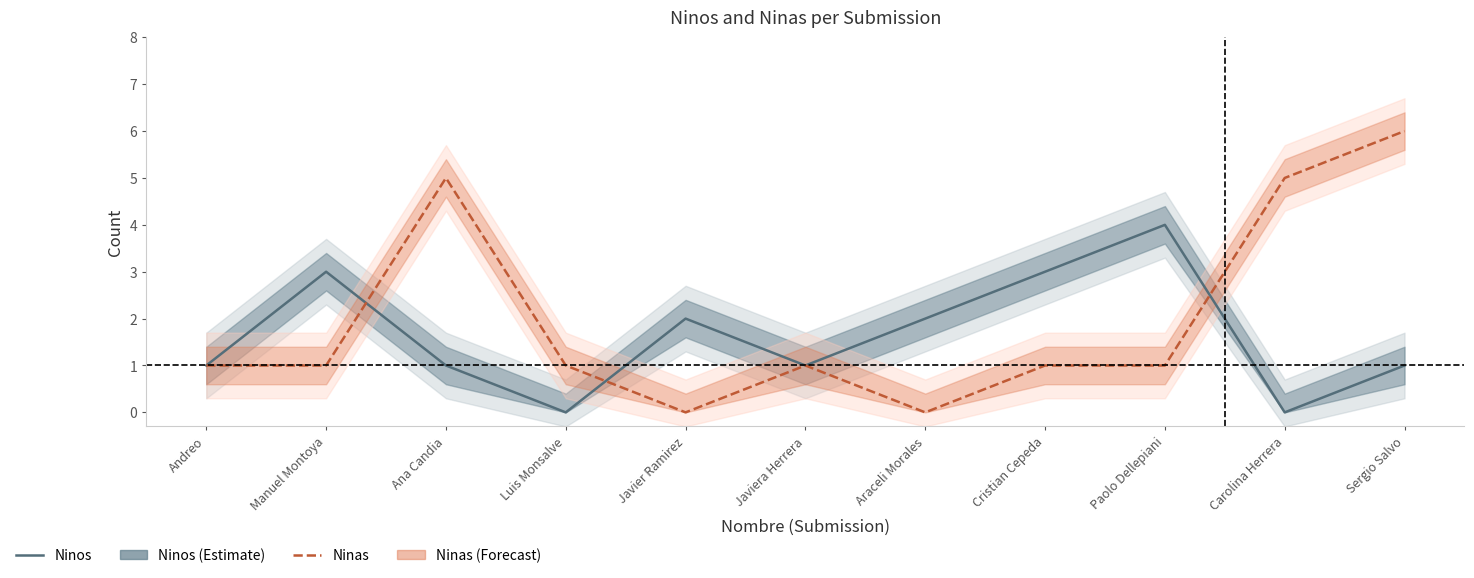

At Luis Monsalve, list the series in order from smallest to largest.

Ninos, Ninas